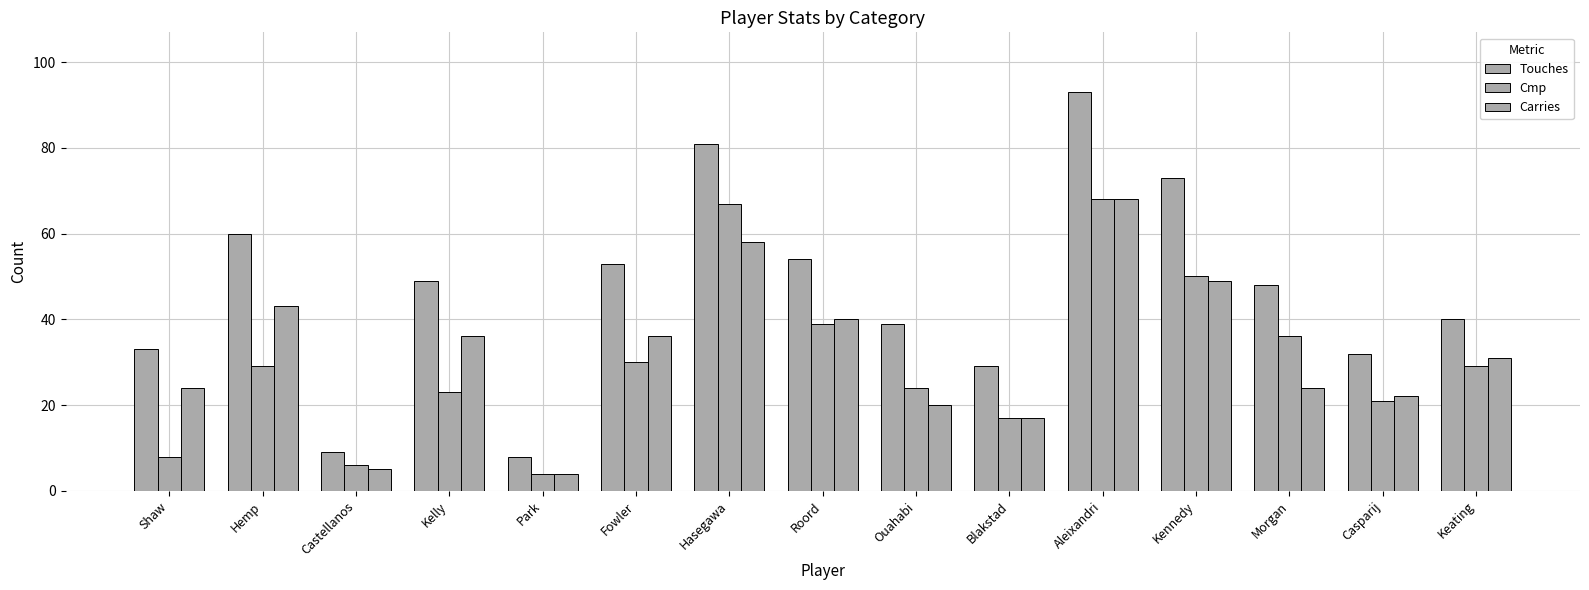

Count the number of data series in this chart.

3